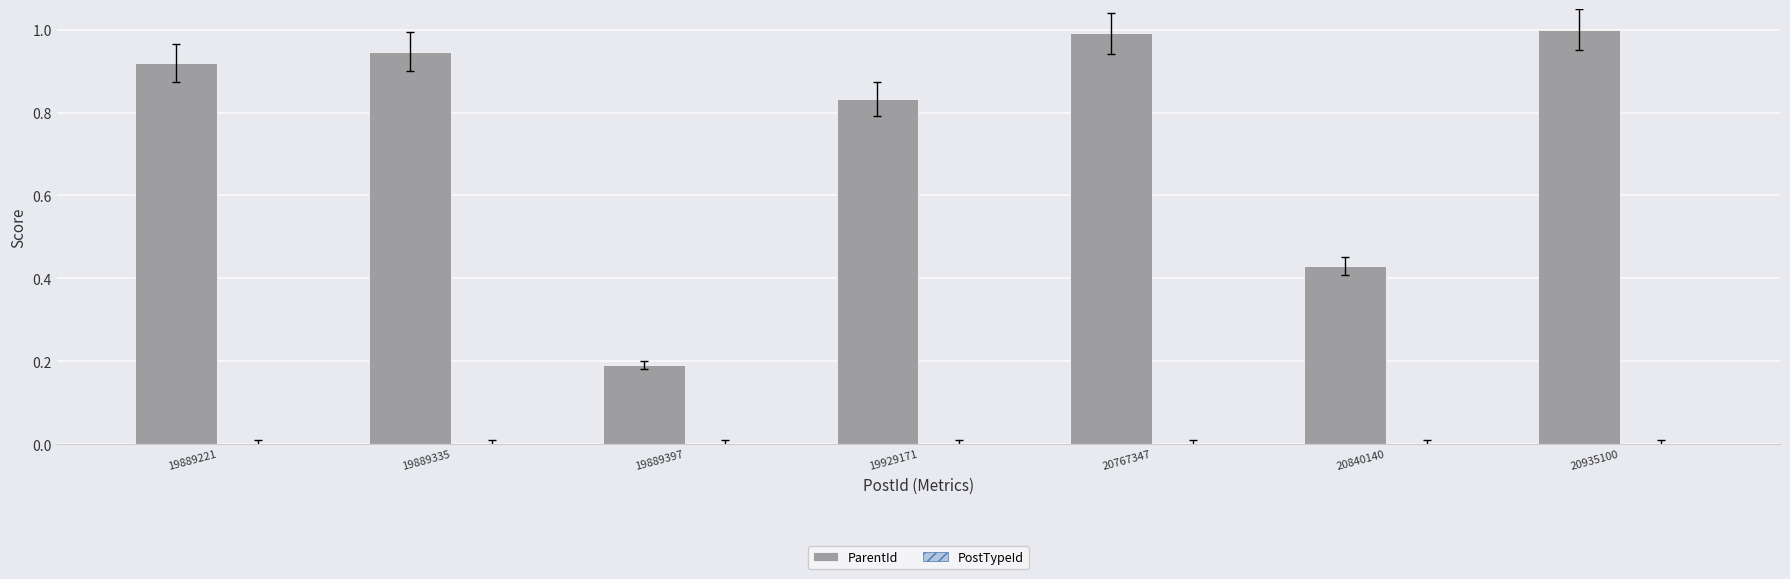

The ParentId series shows 1.0 at 20767347. True or false?

True